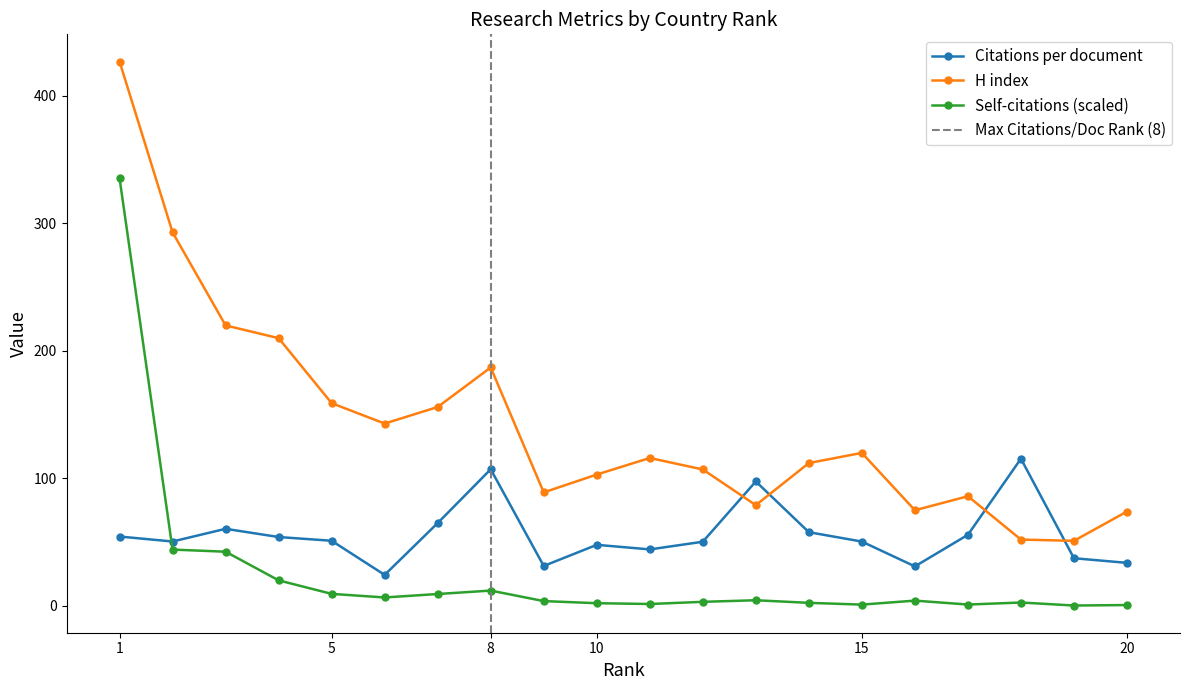

What is the difference between the maximum and second lowest values in the H index series?

375.0